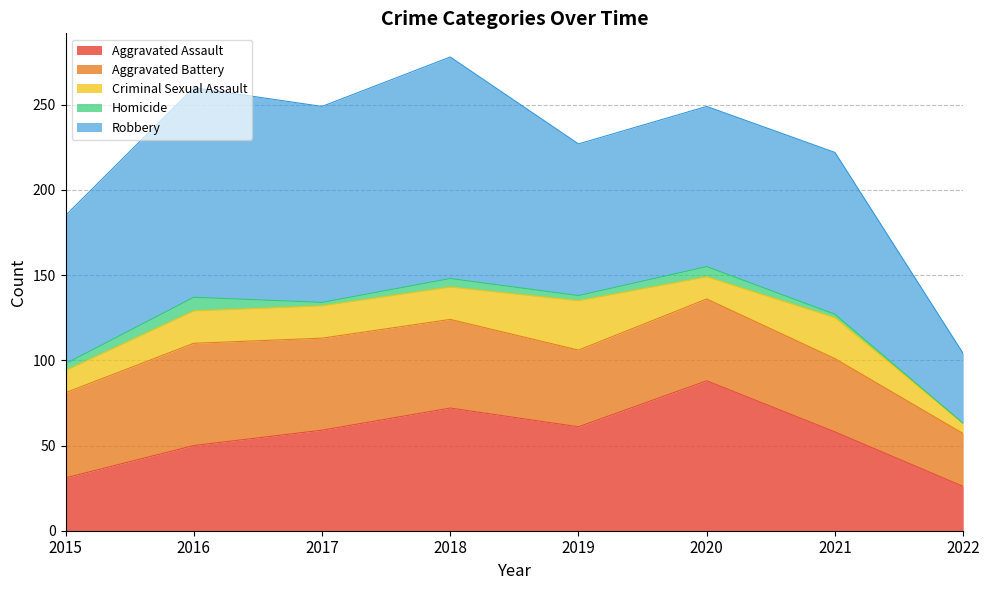

Rank the series at 2020 from lowest to highest value.

Homicide, Criminal Sexual Assault, Aggravated Battery, Aggravated Assault, Robbery